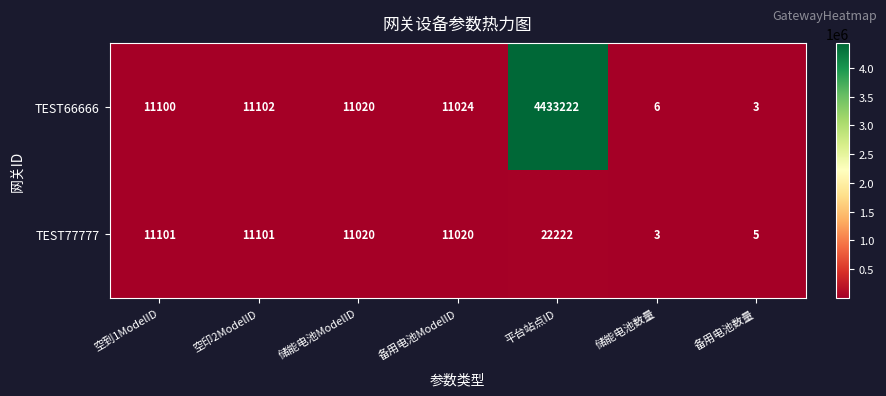

What is the maximum value shown in the chart?

4433222